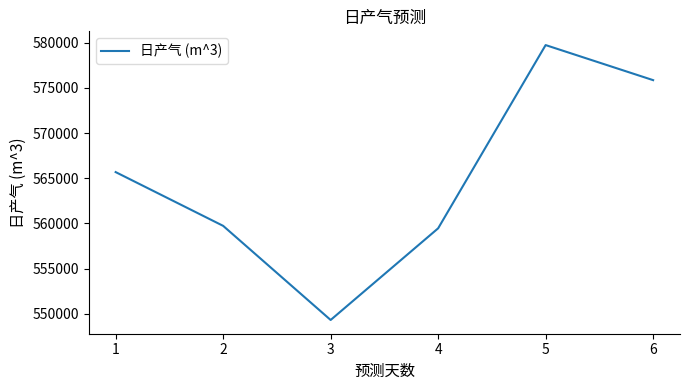

Where is the first local maximum?

5